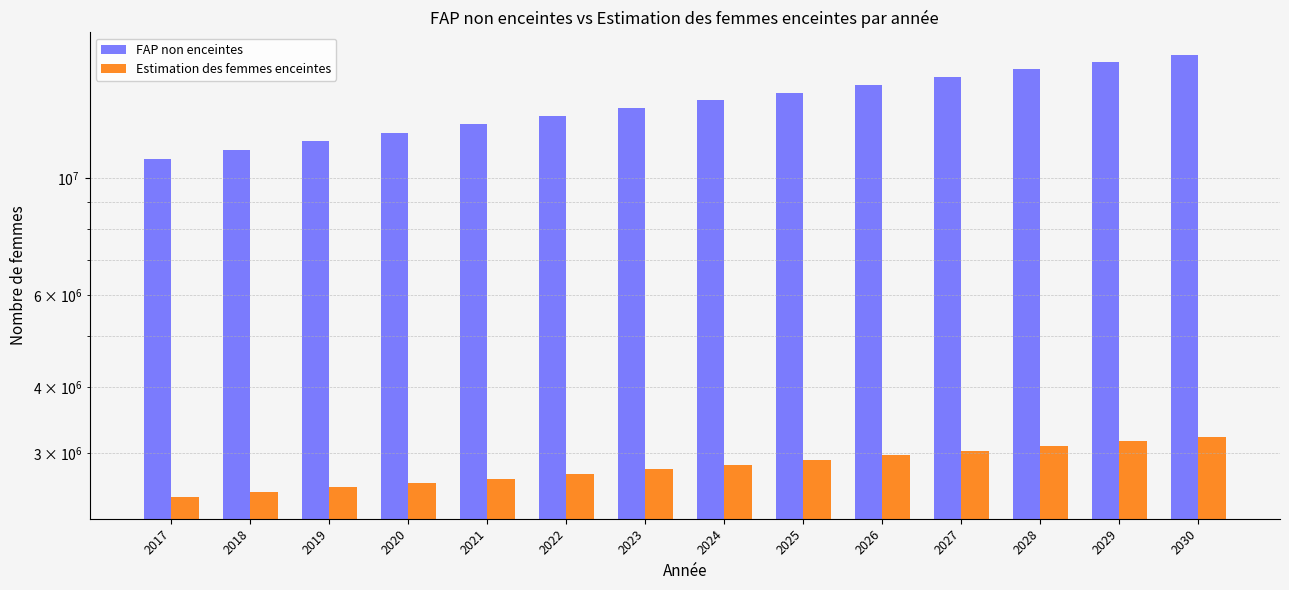

Read the Estimation des femmes enceintes value at 2020.

2633707.7